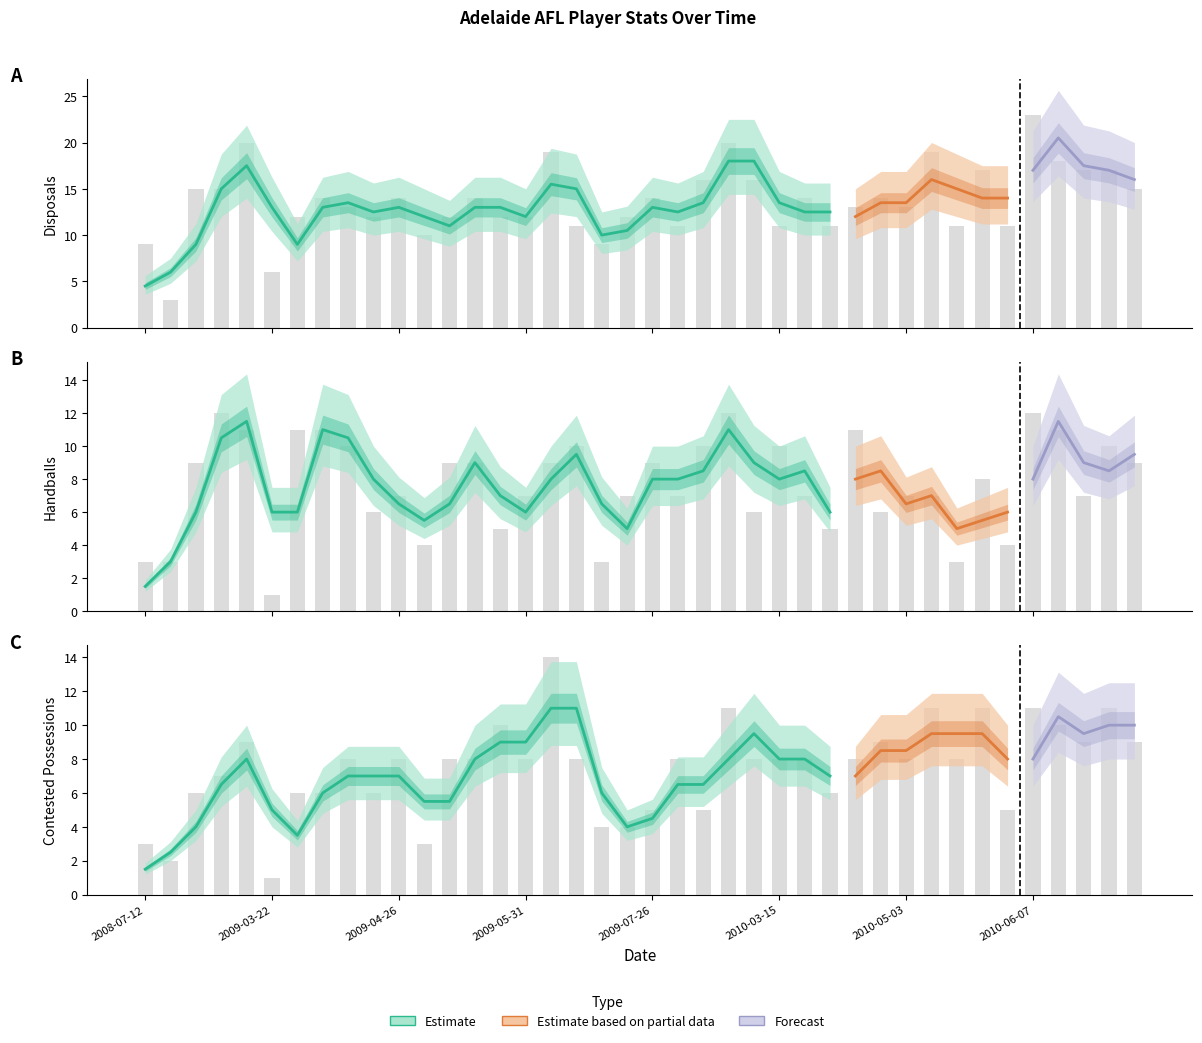

Between 2009-05-24 and 2009-06-07, which is larger?

2009-06-07